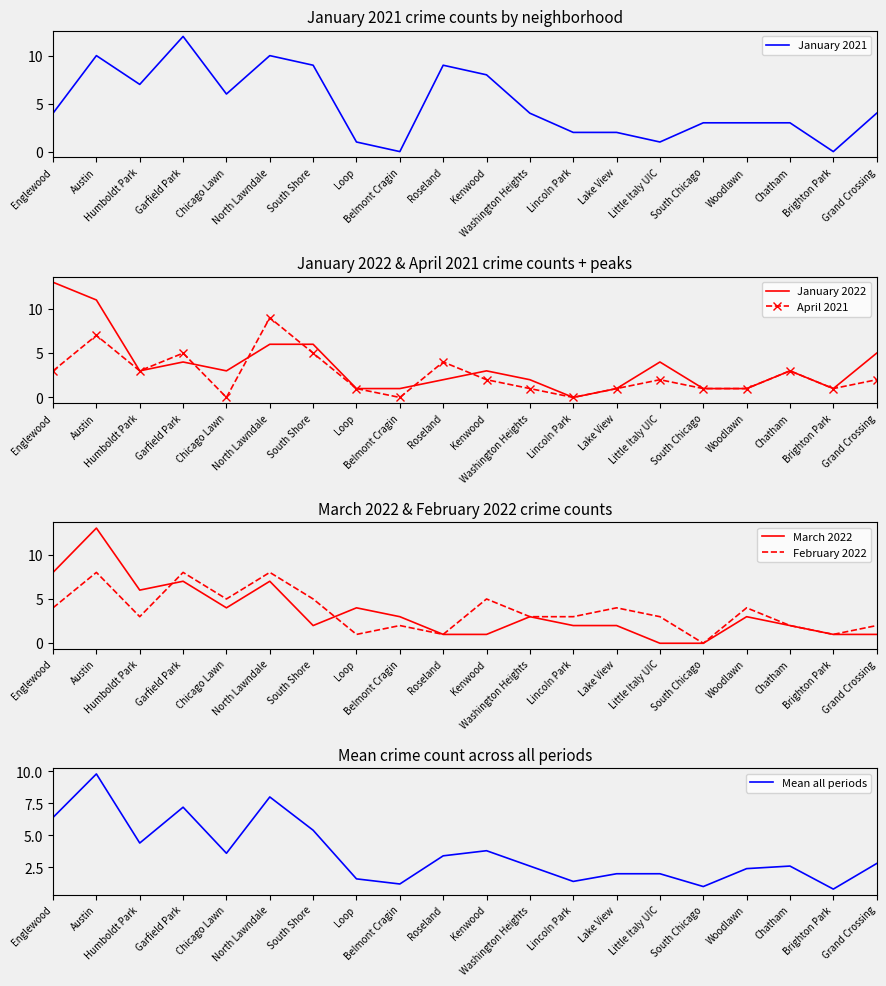

Is the value of Mean all periods at Woodlawn greater than the value of January 2022 at Austin?

No